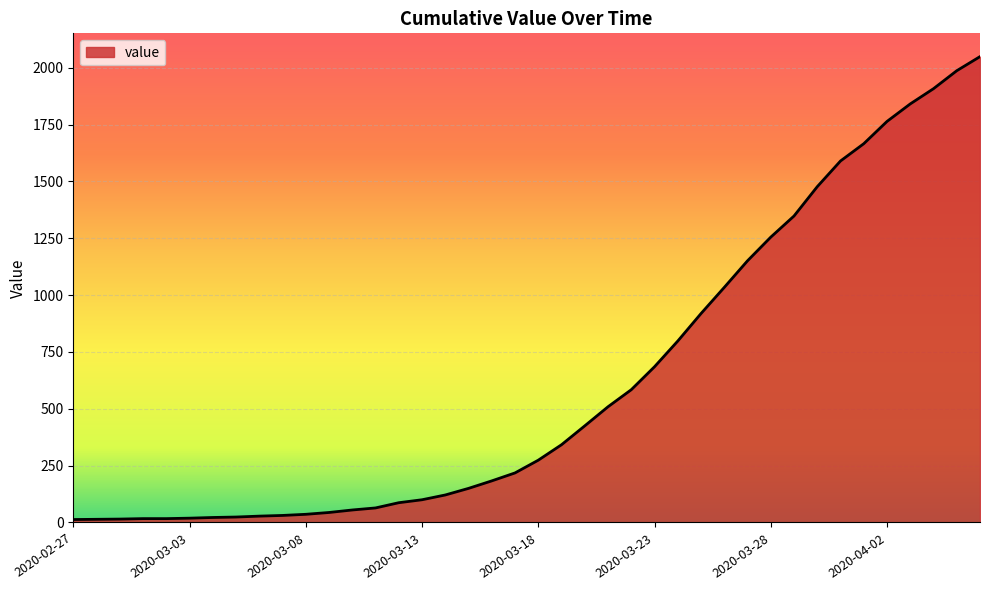

What is the difference between the maximum and minimum values?

2036